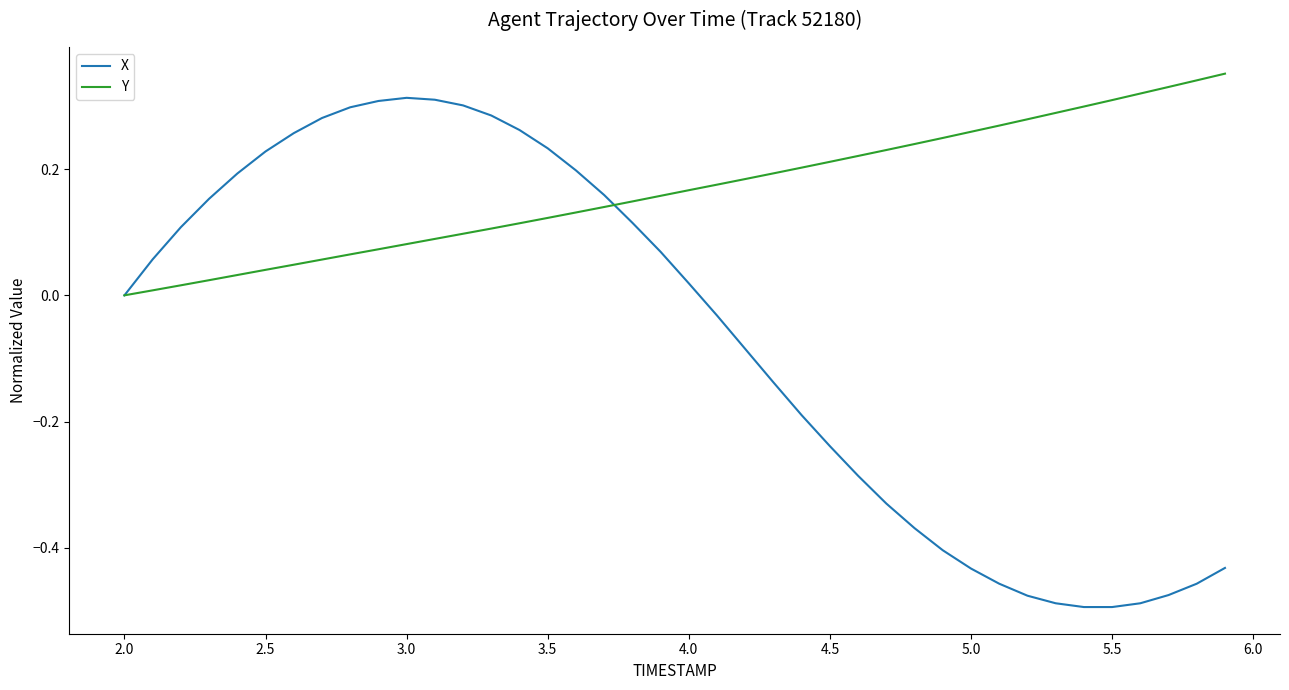

Which series has the widest spread of values?

X